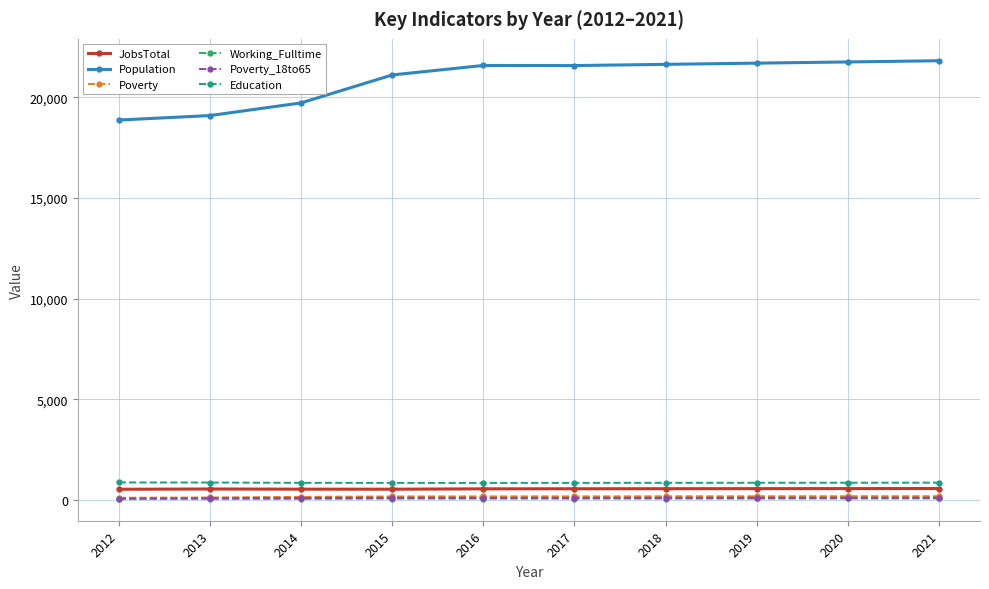

What is the approximate value of Poverty at 2020, to the nearest 5?

185